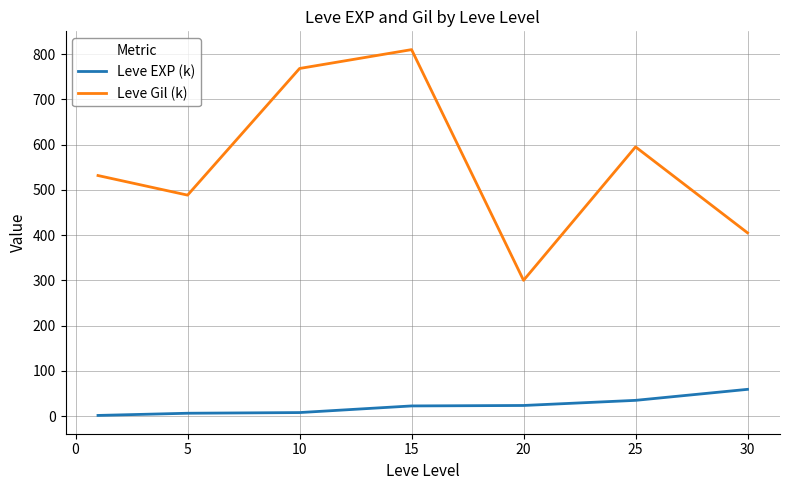

How many lines are shown in the chart?

2